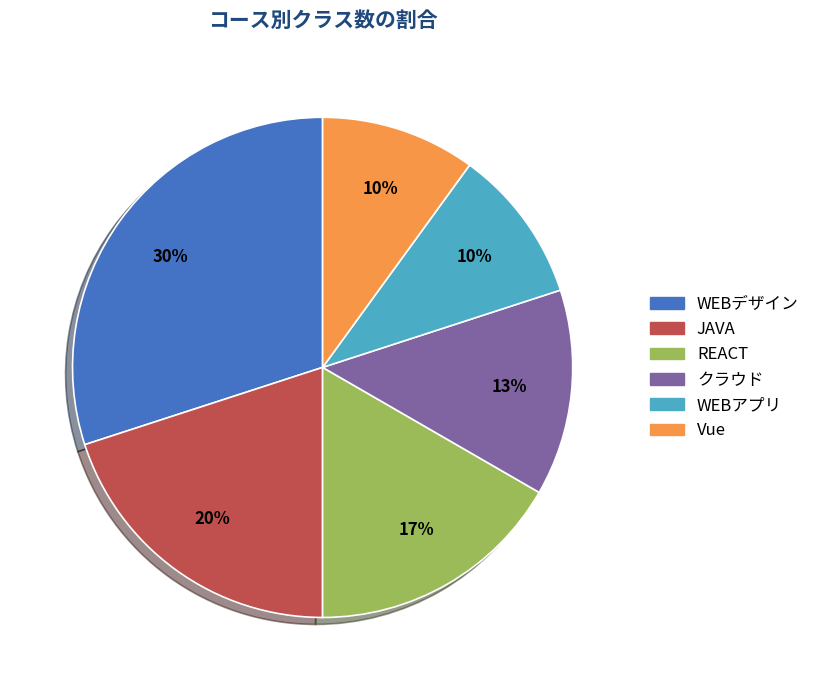

Count the number of slices in the pie.

6